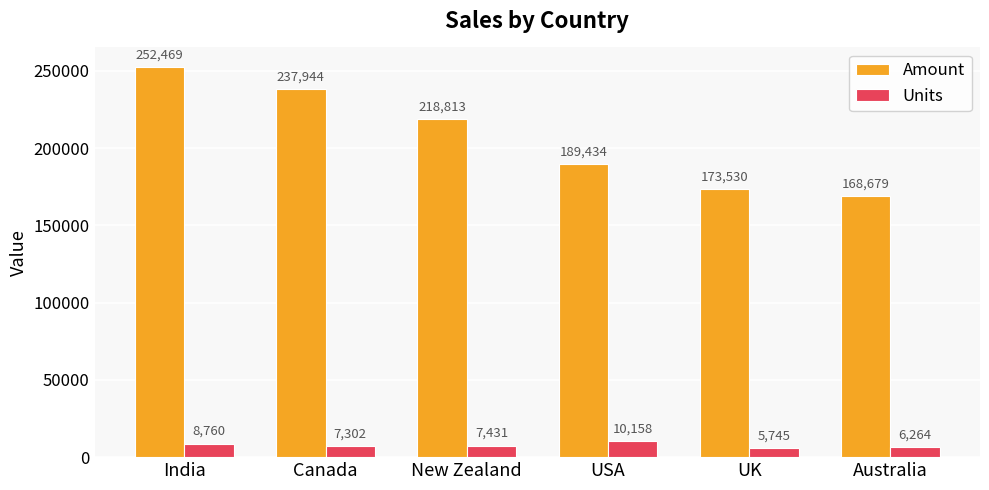

Reading right to left, extract all data points from this chart.

Amount: 168679	173530	189434	218813	237944	252469
Units: 6264	5745	10158	7431	7302	8760